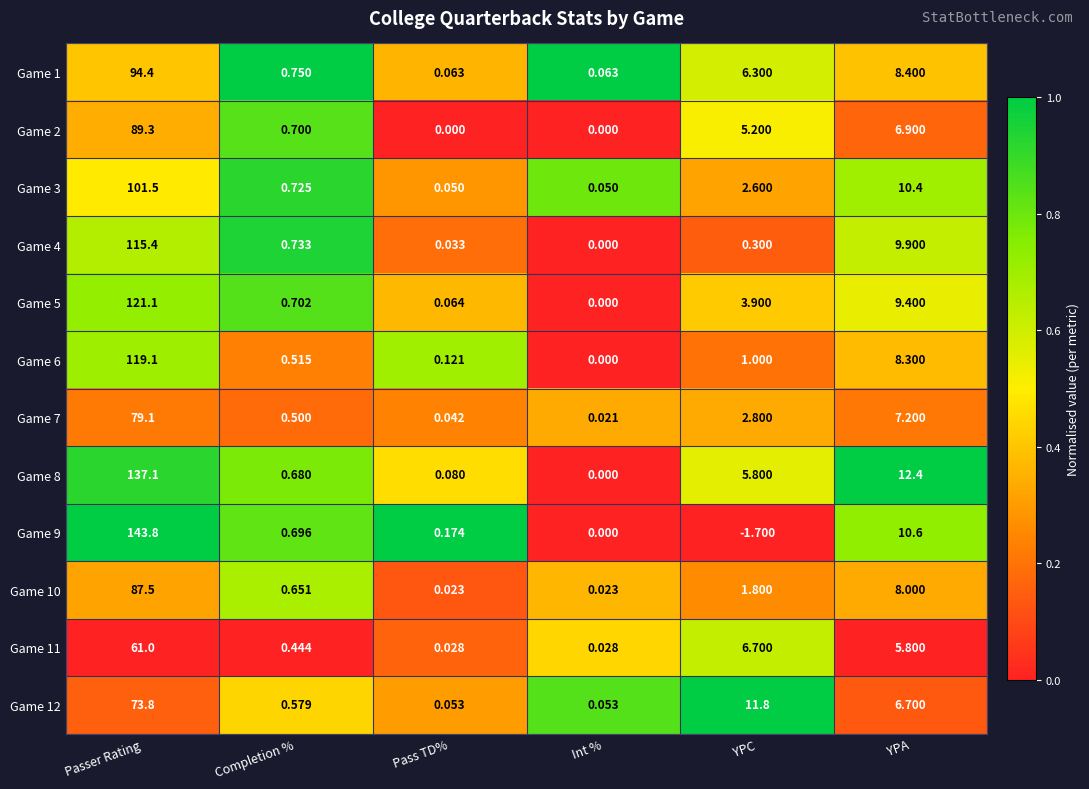

Which category has the highest value in the Game 8 series?

Passer Rating